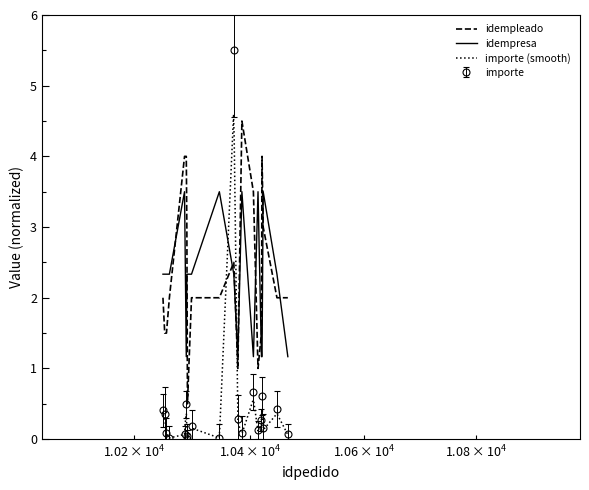

The importe series shows 0.0 at 10292. True or false?

False